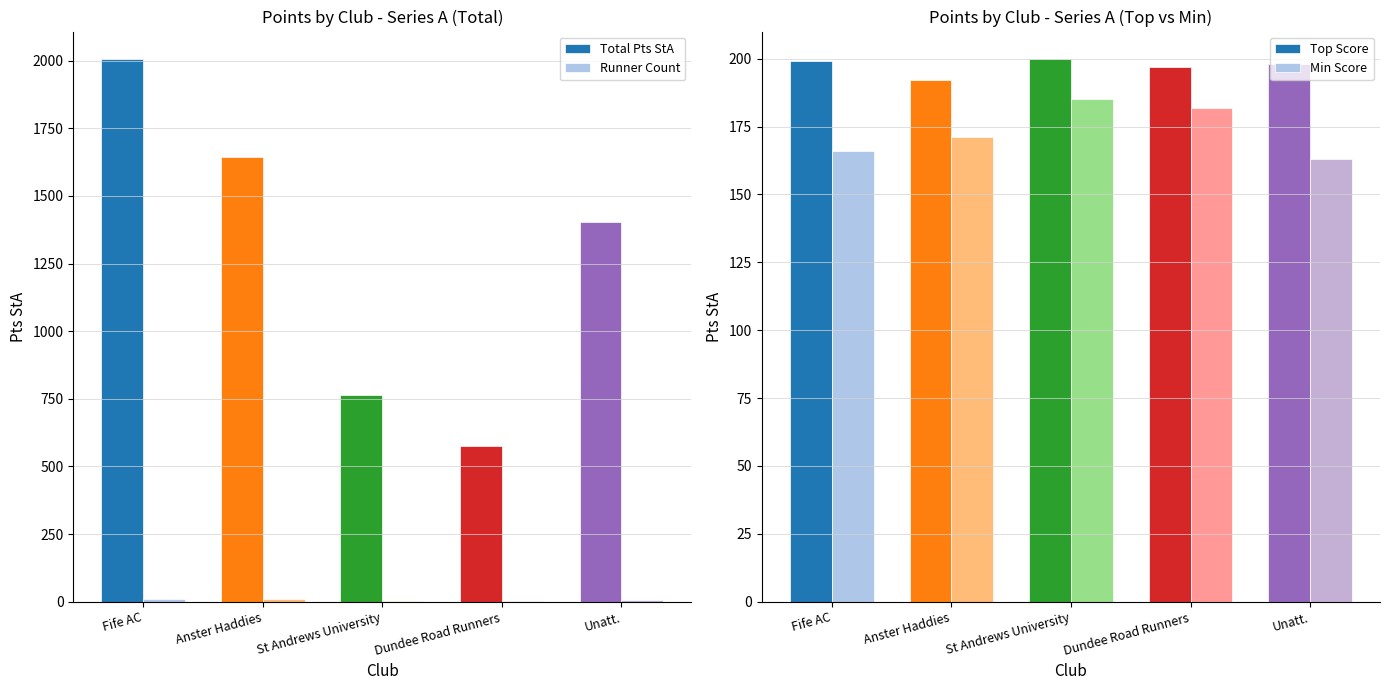

Is the value of Top Score at Anster Haddies greater than the value of Runner Count at Anster Haddies?

Yes